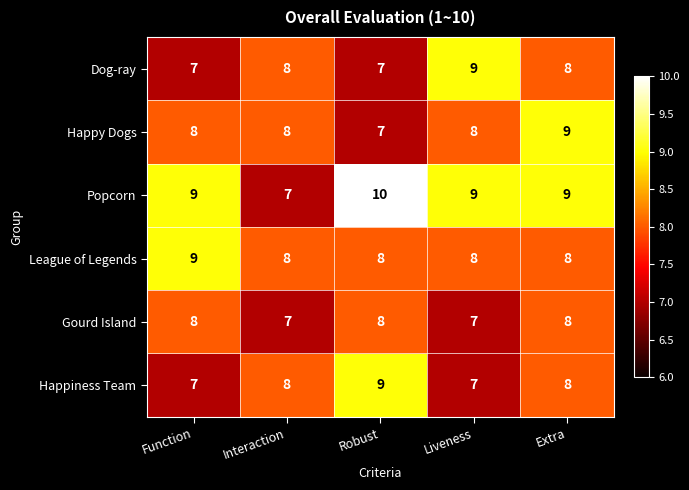

The value of Happy Dogs at Liveness is 8. True or false?

True